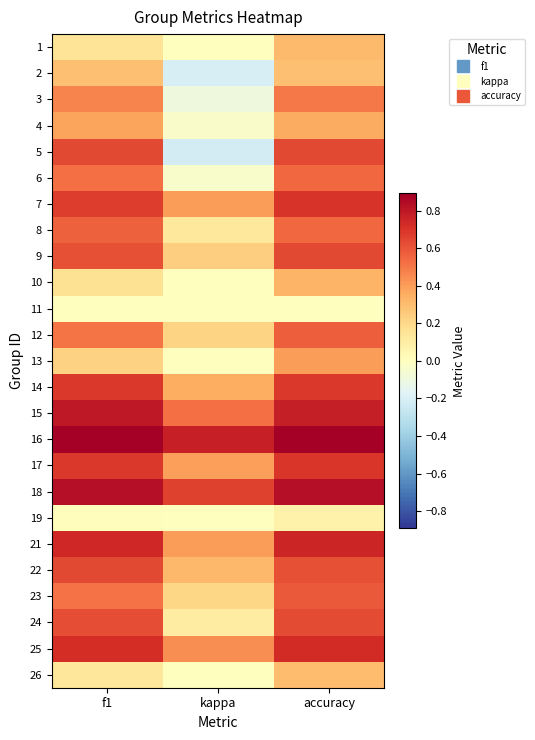

What is the greatest value displayed?

0.9